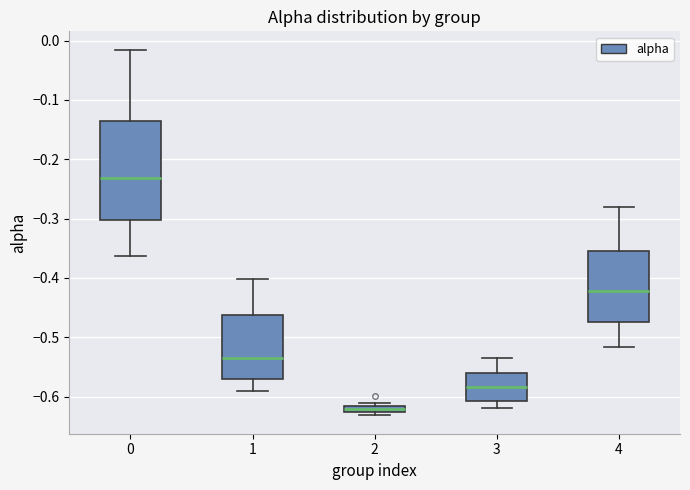

Which box's median line is the lowest?

2